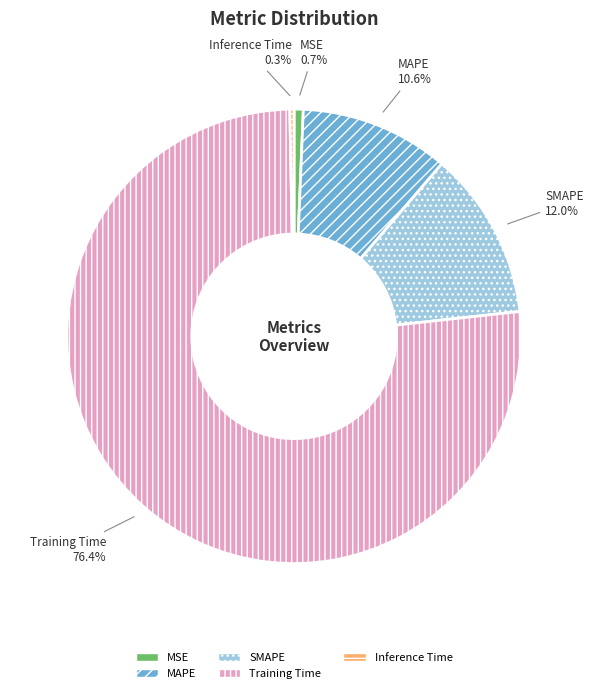

What is the total percentage of Inference Time and MAPE?

10.9%